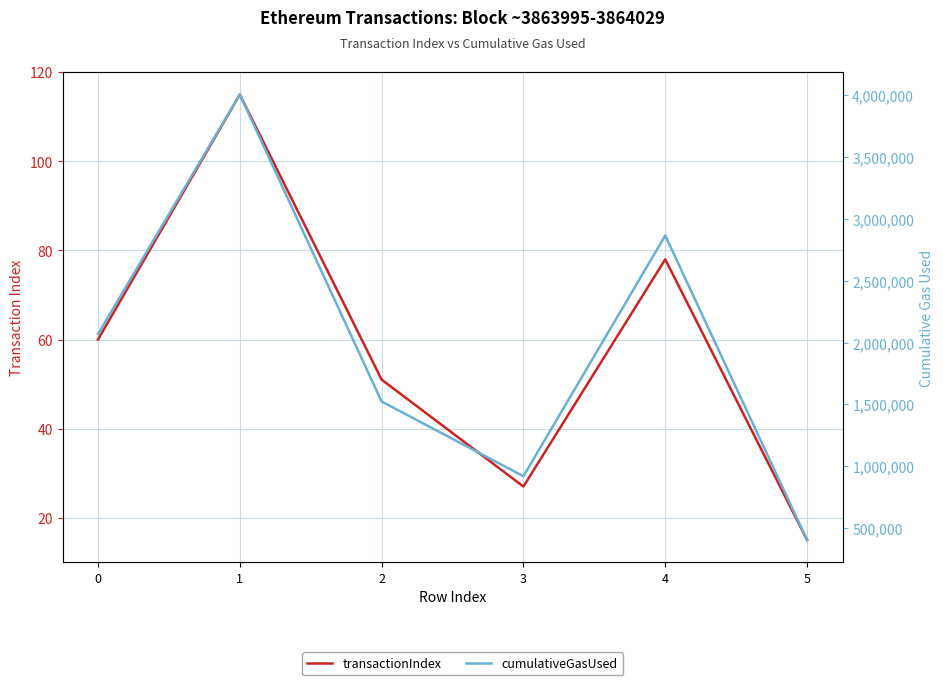

How many lines are shown in the chart?

2